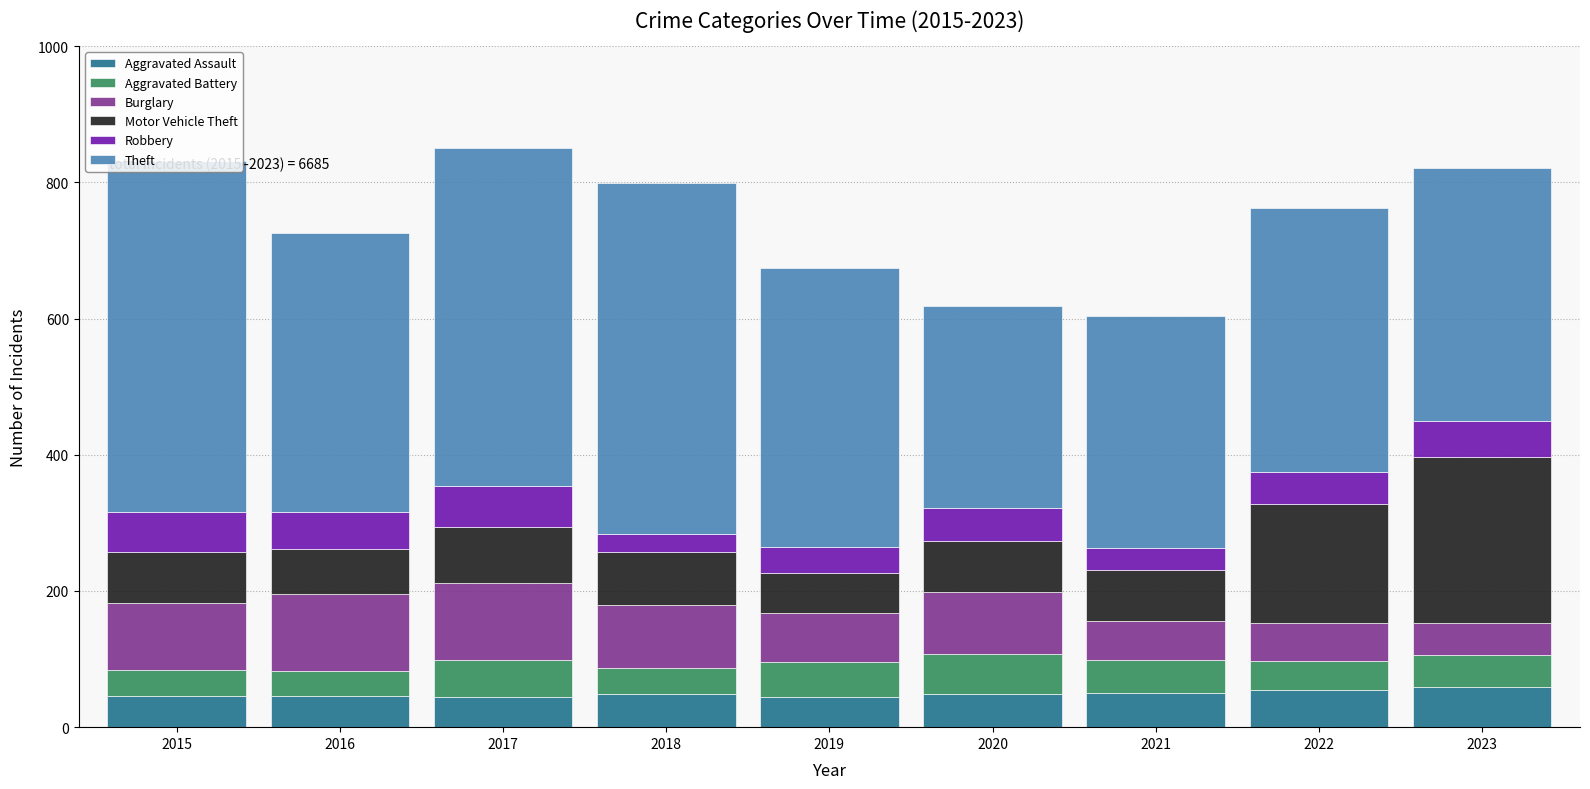

What is the total value across all series at 2021?

604